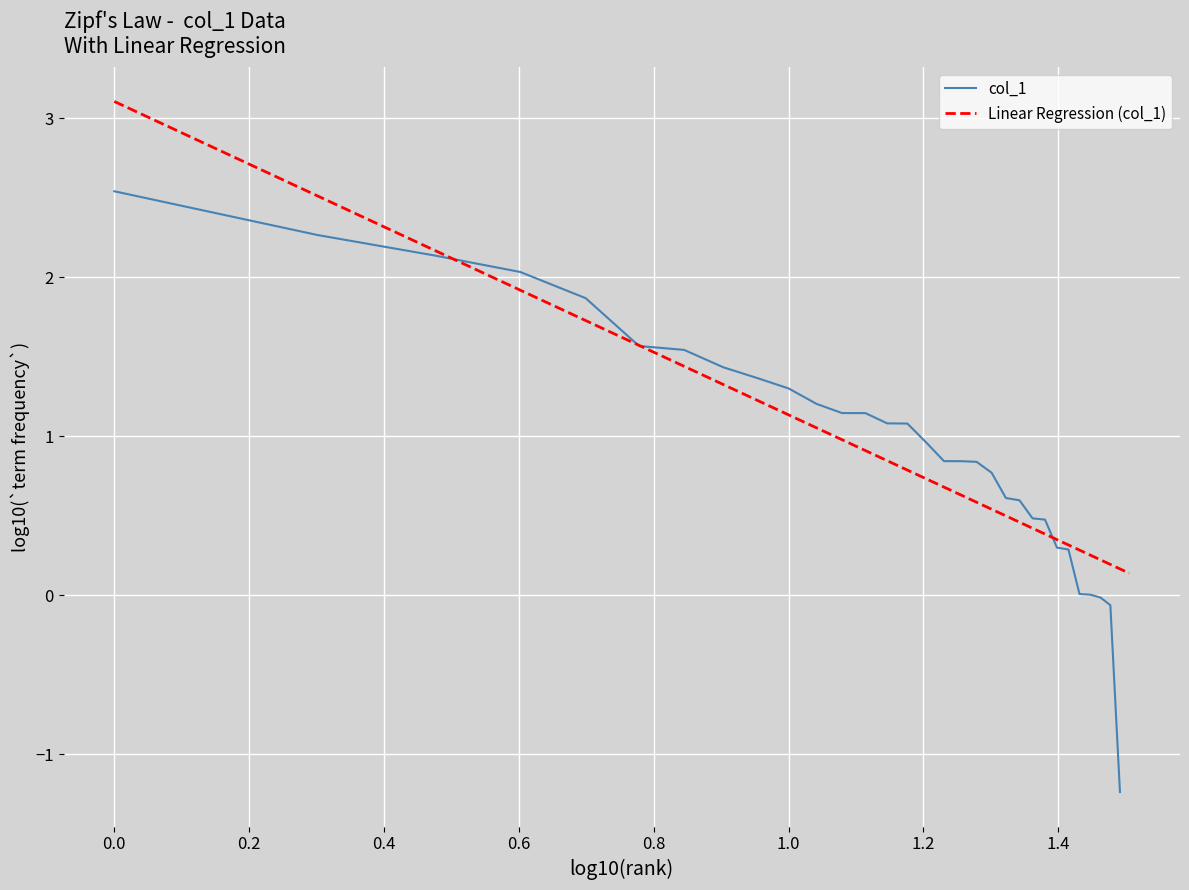

The value of Linear Regression (col_1) at 20 is 0.3. True or false?

False